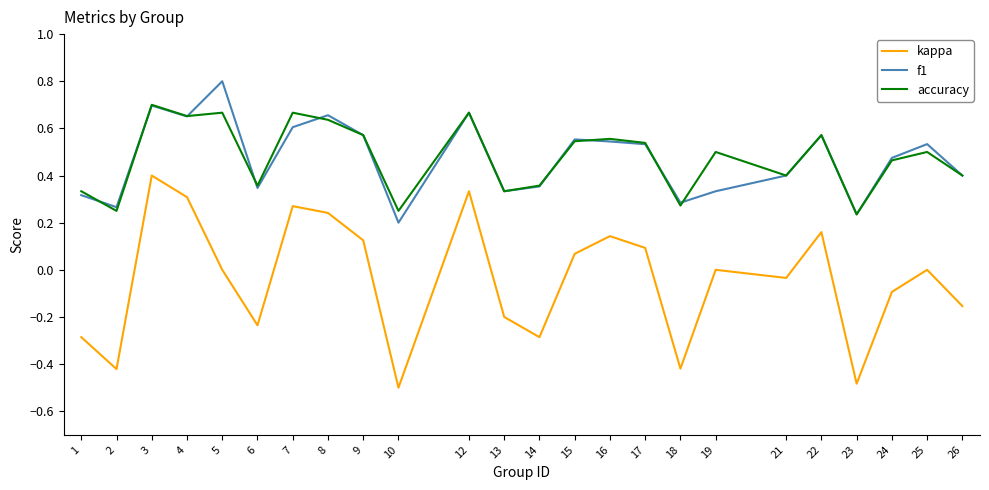

True or false: accuracy has a value of 1.0 at 4.

False